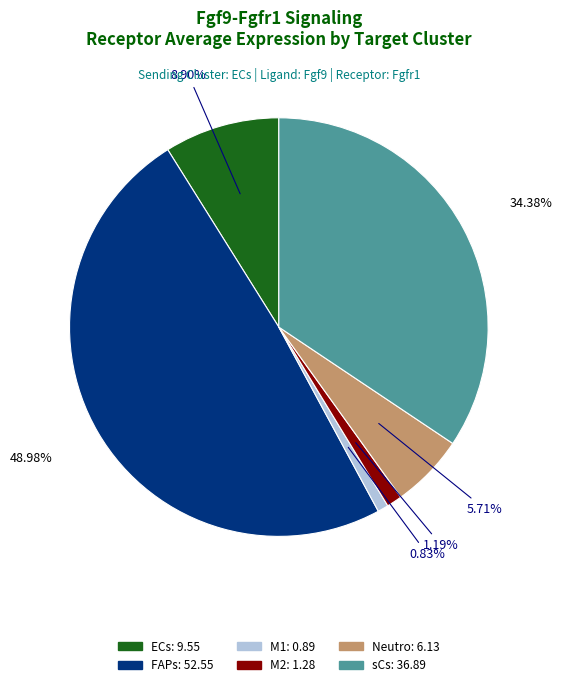

True or false: M1 accounts for 11% of the total.

False